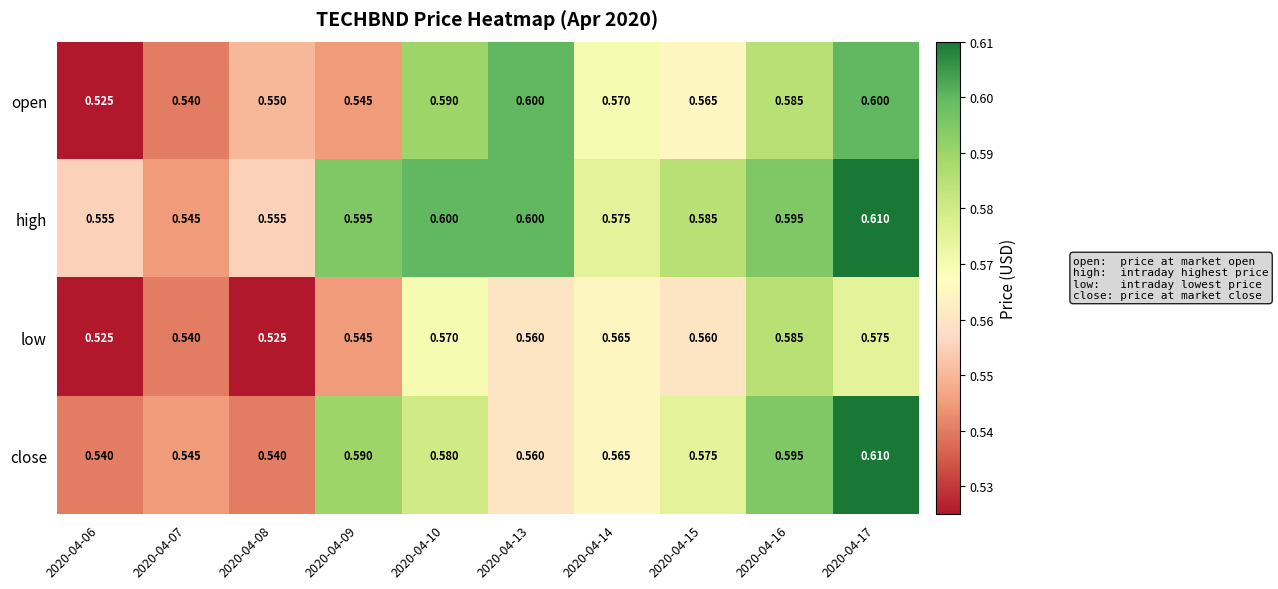

Which series has the largest range (max minus min)?

open